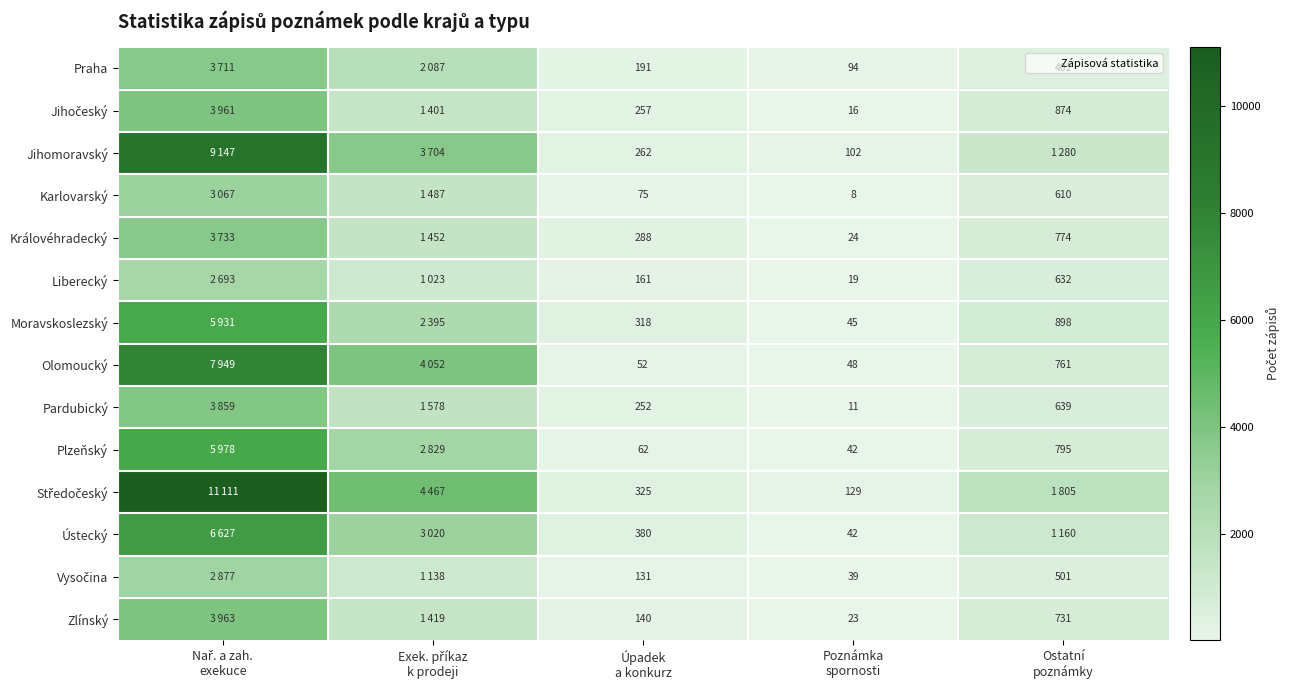

What is the difference between the maximum and second lowest values in the Plzeňský series?

5916